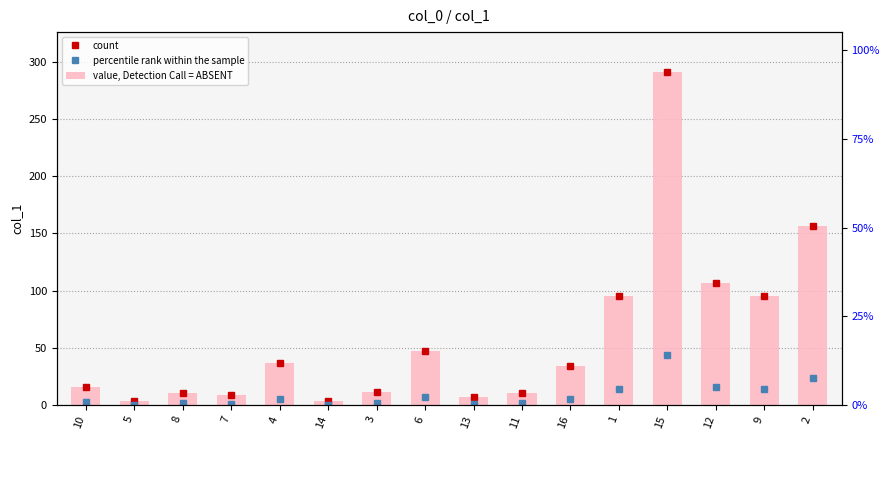

What is the difference between the maximum and minimum values?

287.4